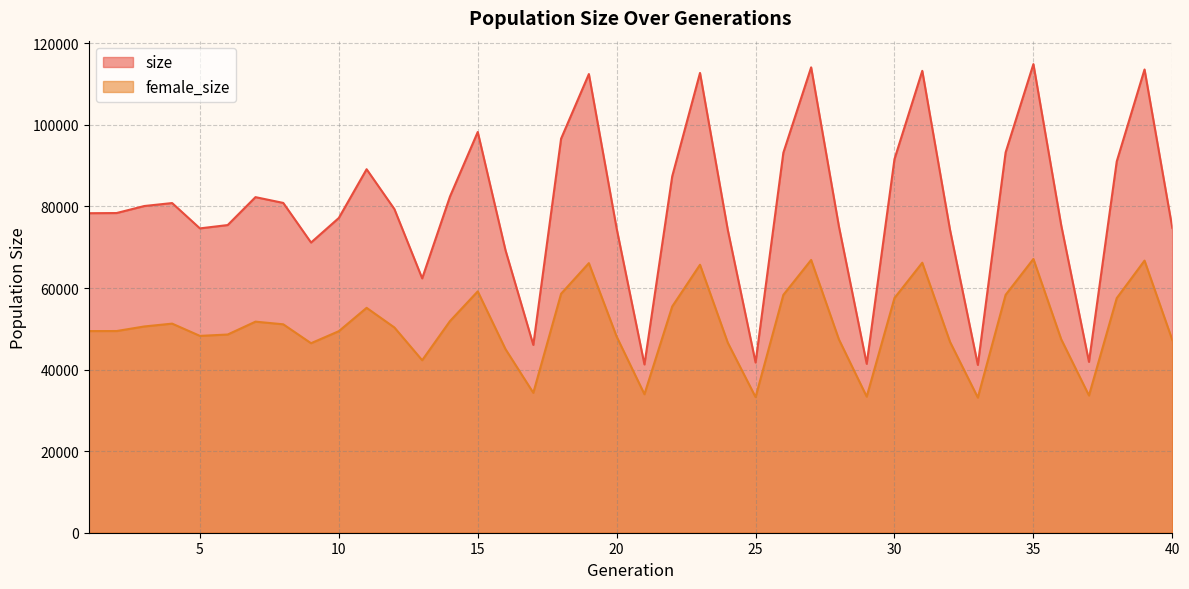

Does the chart have visible grid lines?

Yes